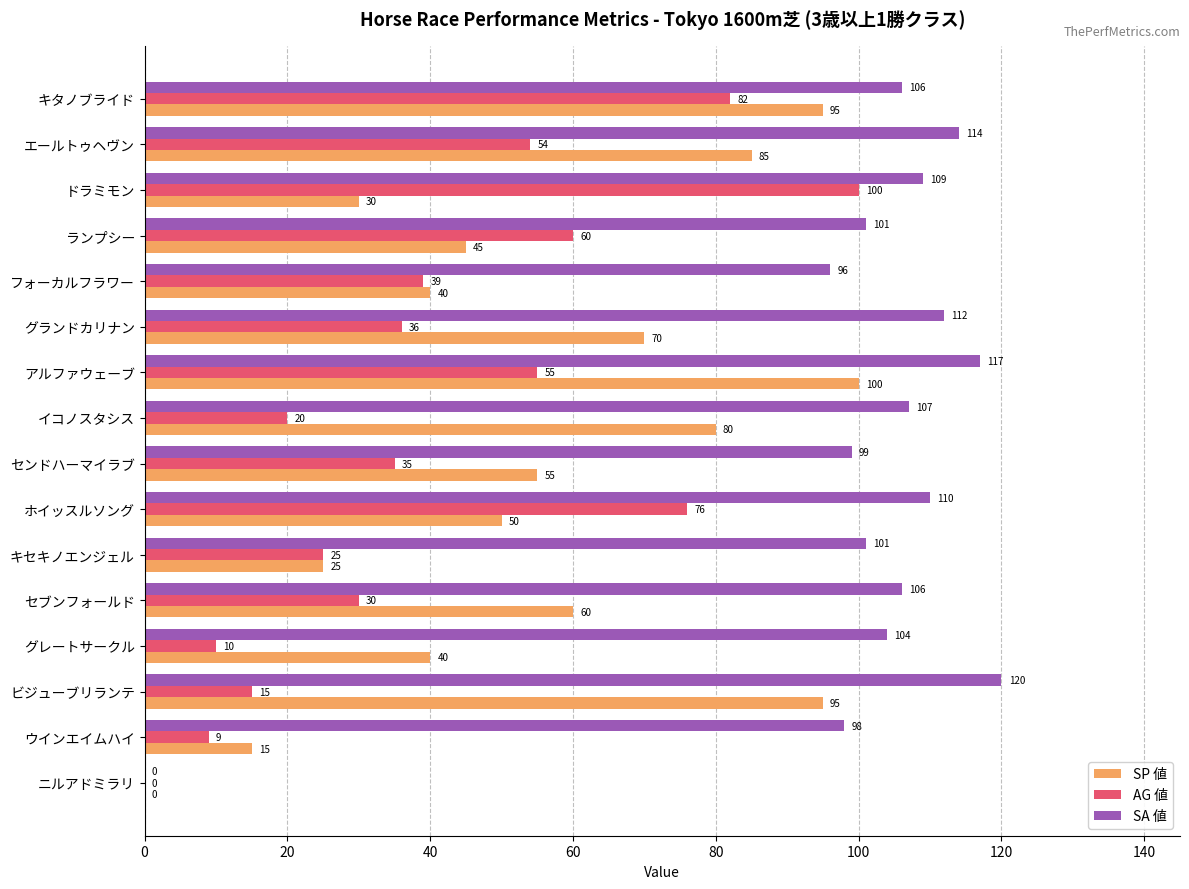

Which series changed the most between アルファウェーブ and グレートサークル?

SP 値